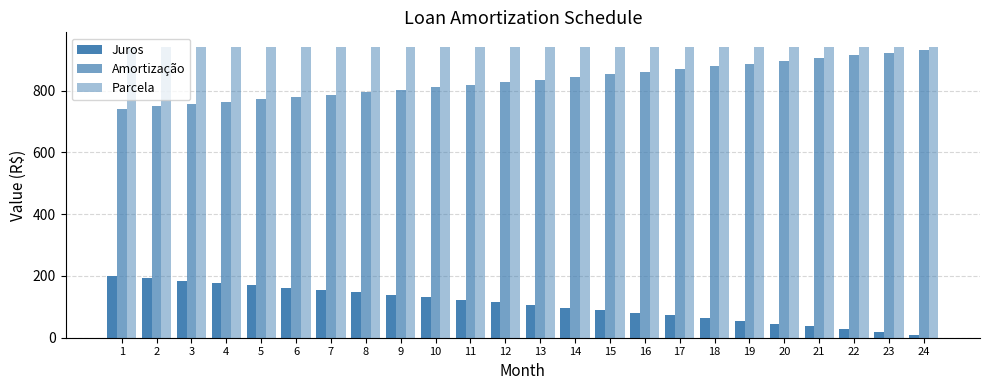

Count the number of categories in the chart.

24